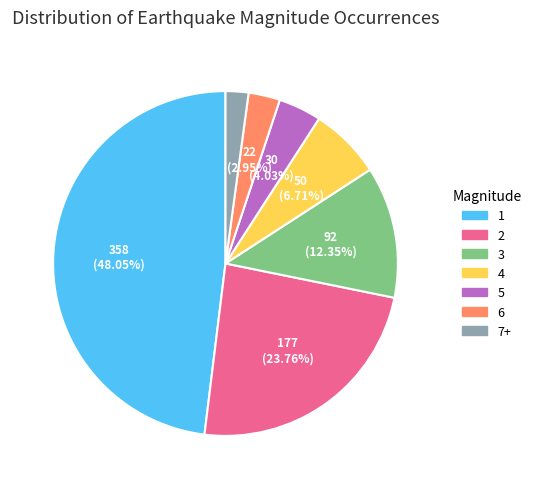

To the nearest percent, what is the difference between the 6 and 5 slice percentages?

1%